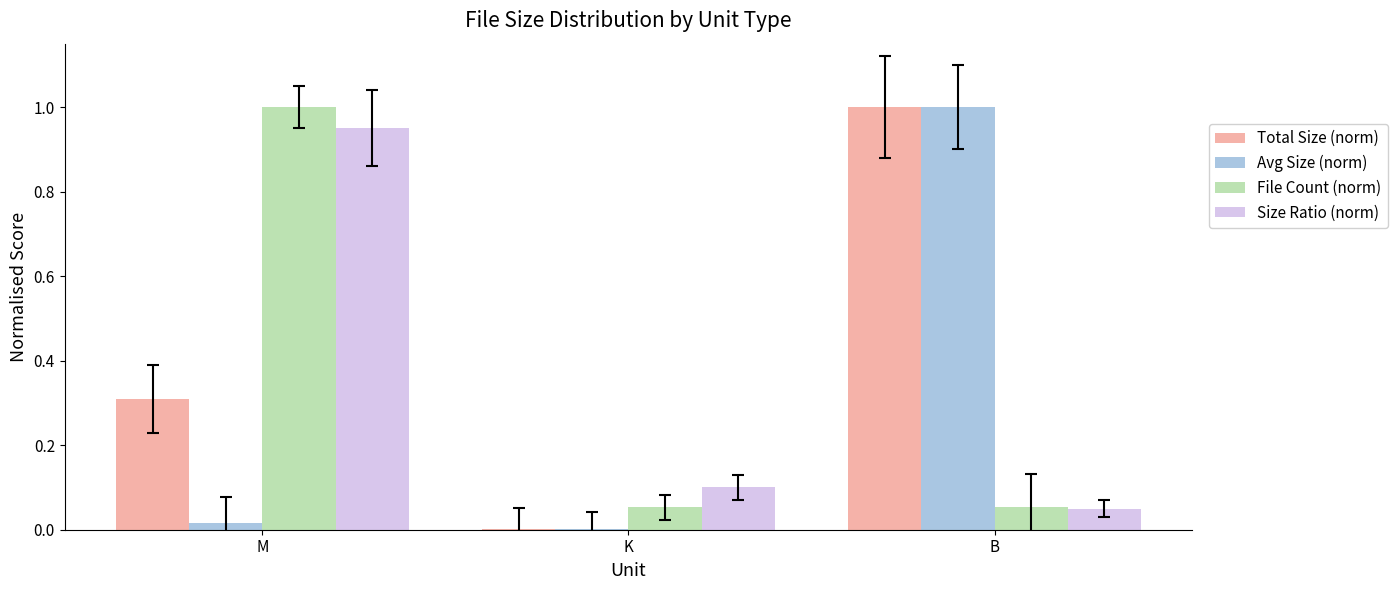

What is the sum of all Avg Size (norm) values?

1.0